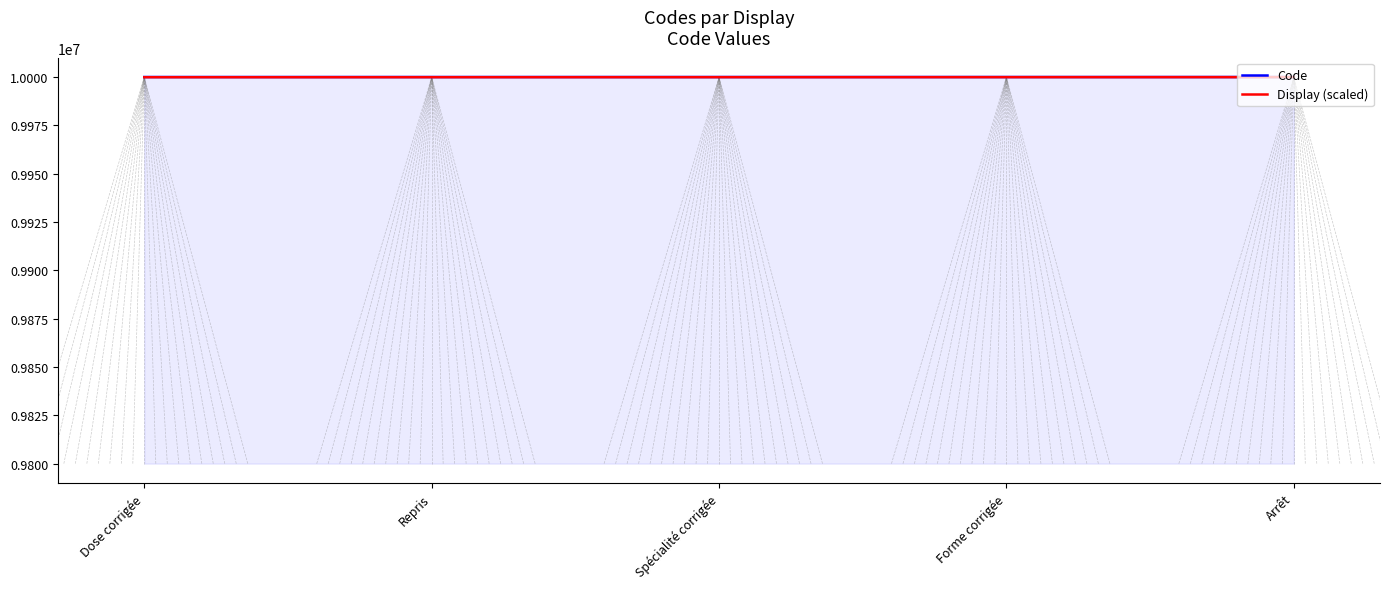

True or false: Display (scaled) has a value of 17251586 at Spécialité corrigée.

False